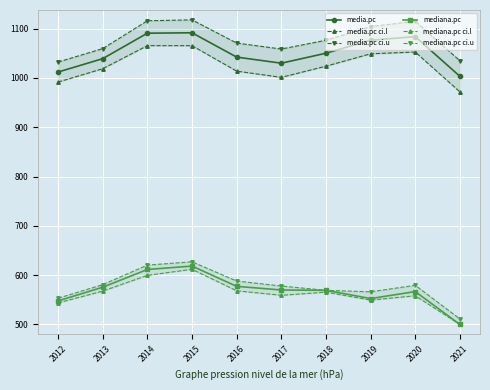

What is the total value across all series at 2015?

5132.8